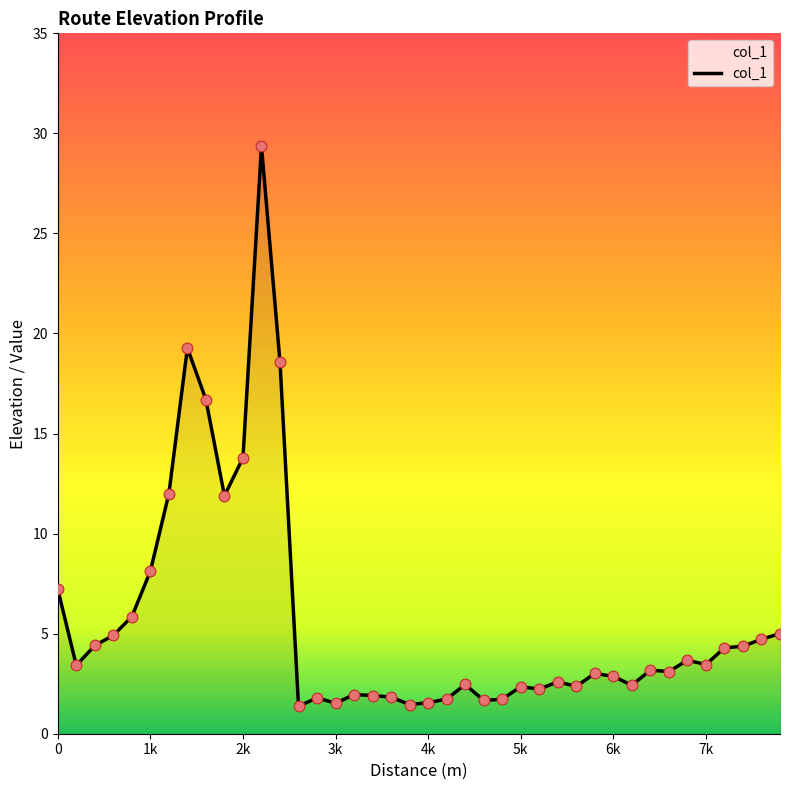

What is the greatest value displayed?

29.4